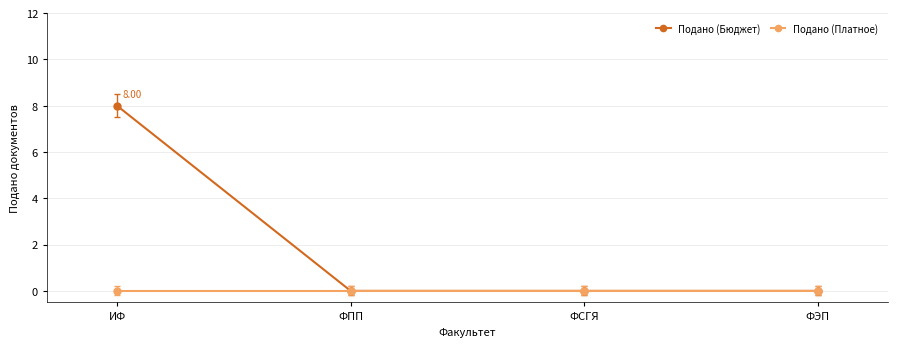

Rank the series by their maximum value, from highest to lowest.

Подано (Бюджет), Подано (Платное)